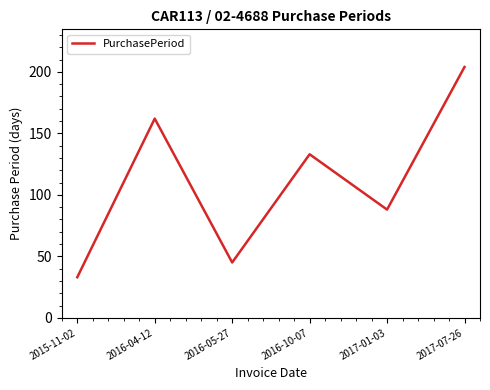

What position from the left is 2017-07-26?

6